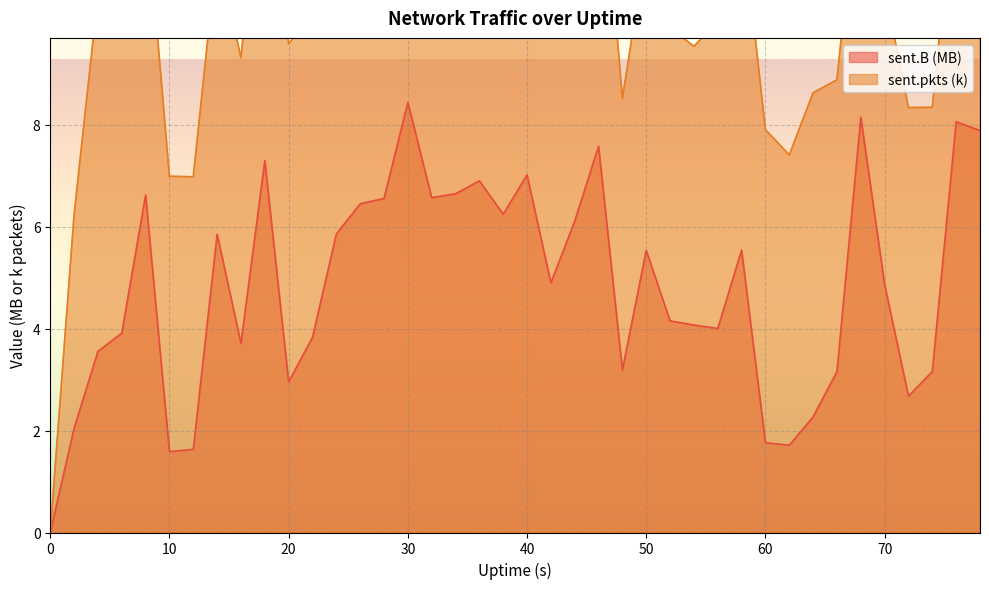

True or false: sent.B and sent.pkts cross at least once.

False